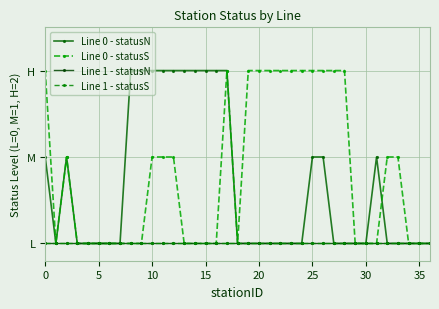

Does the chart have visible grid lines?

Yes